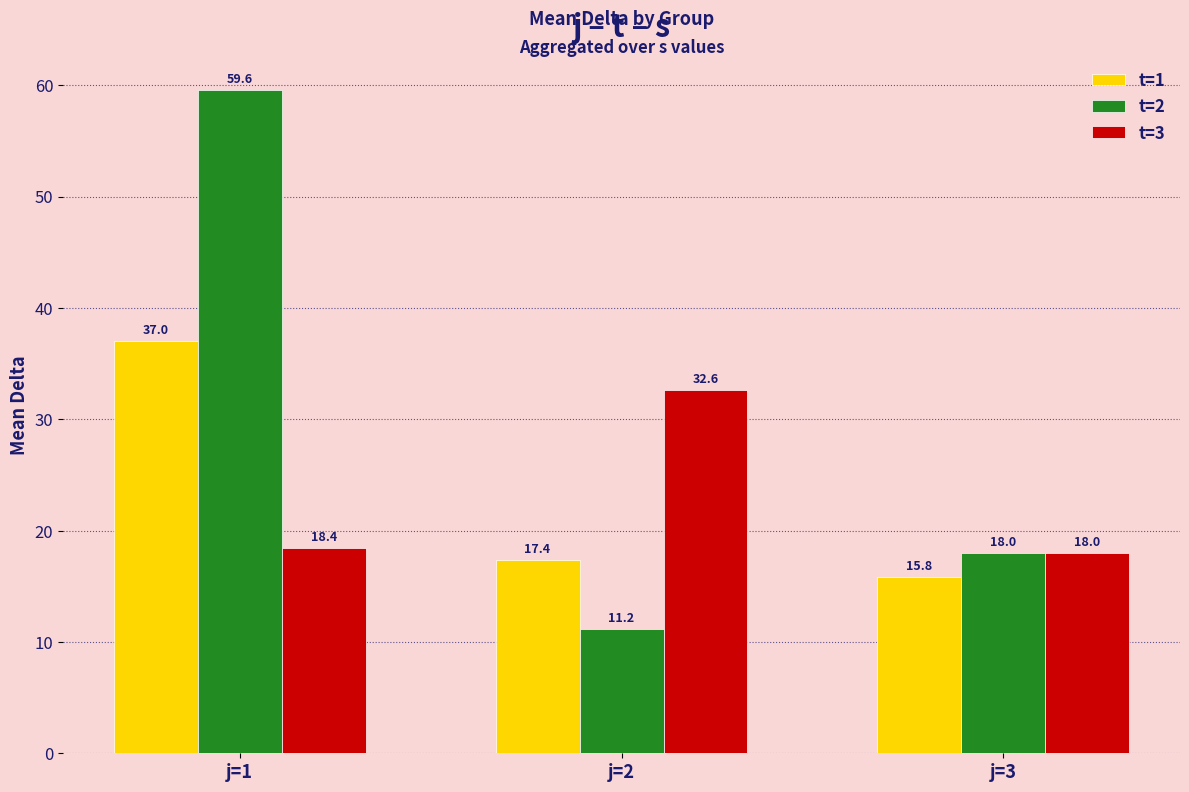

Rank the series by their maximum value, from highest to lowest.

t=2, t=1, t=3